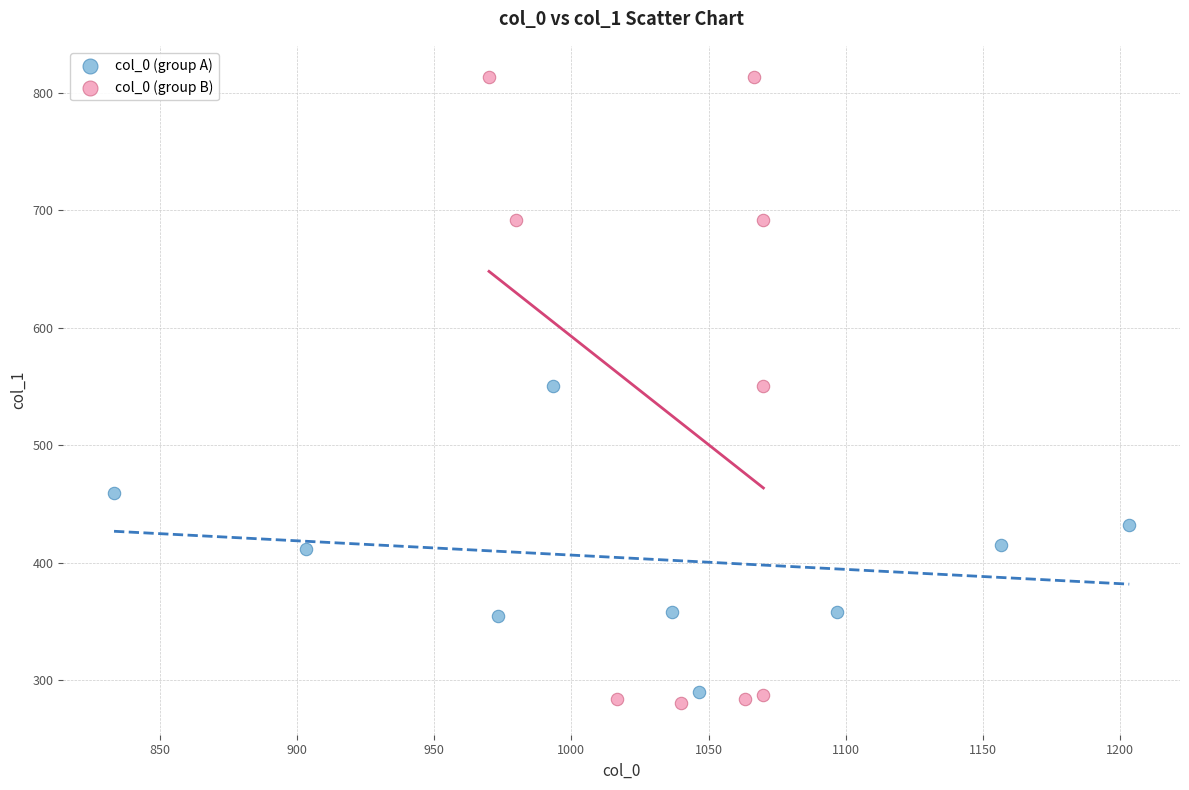

Which series has the widest spread of Y values?

col_0 (group B)